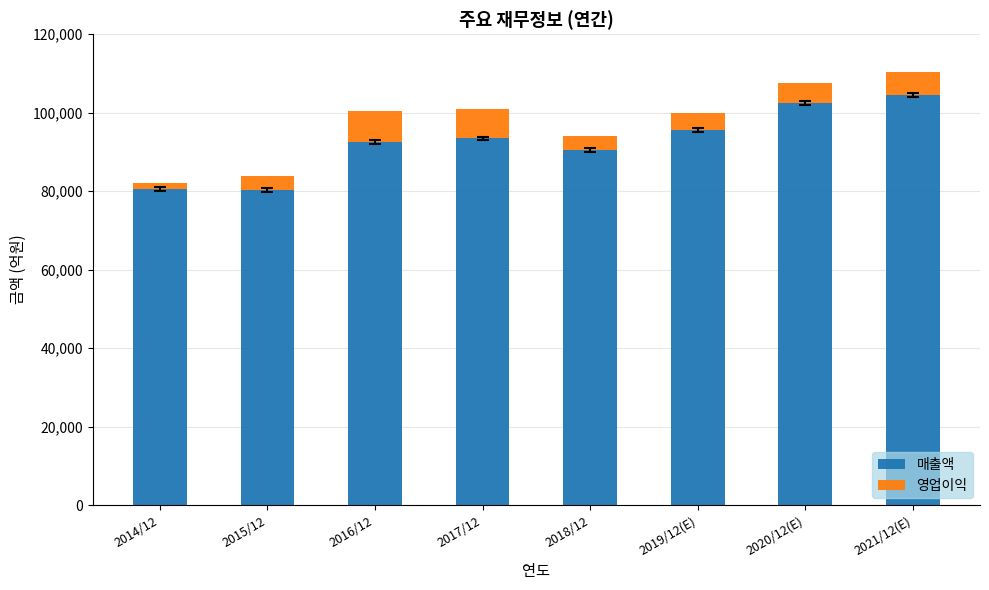

The value of 매출액 at 2020/12(E) is 70165. True or false?

False